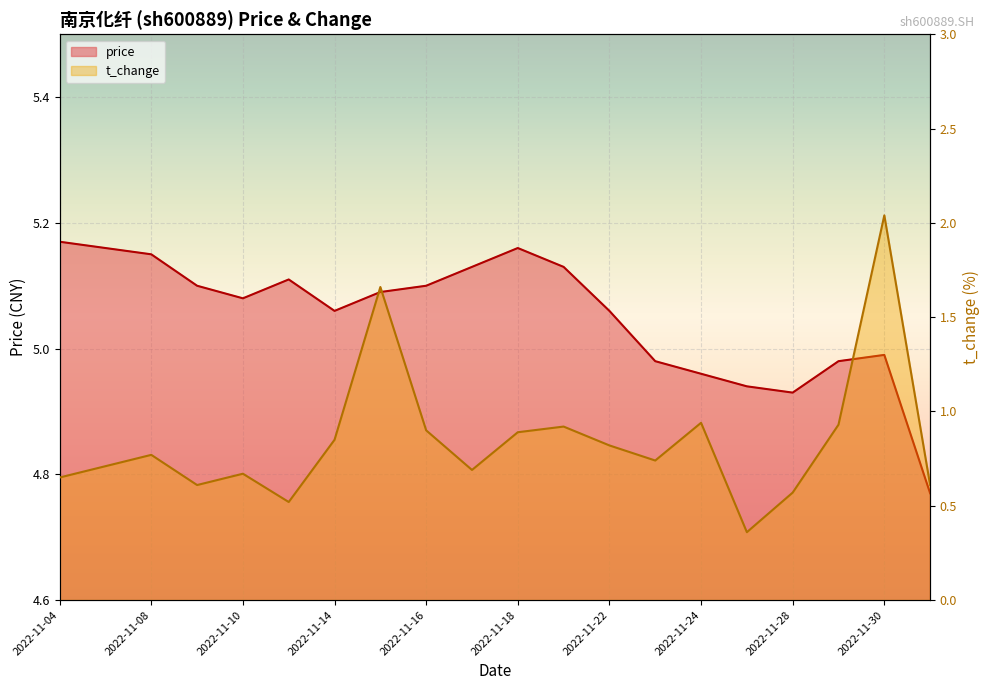

At how many categories does at least one series exceed 1?

20